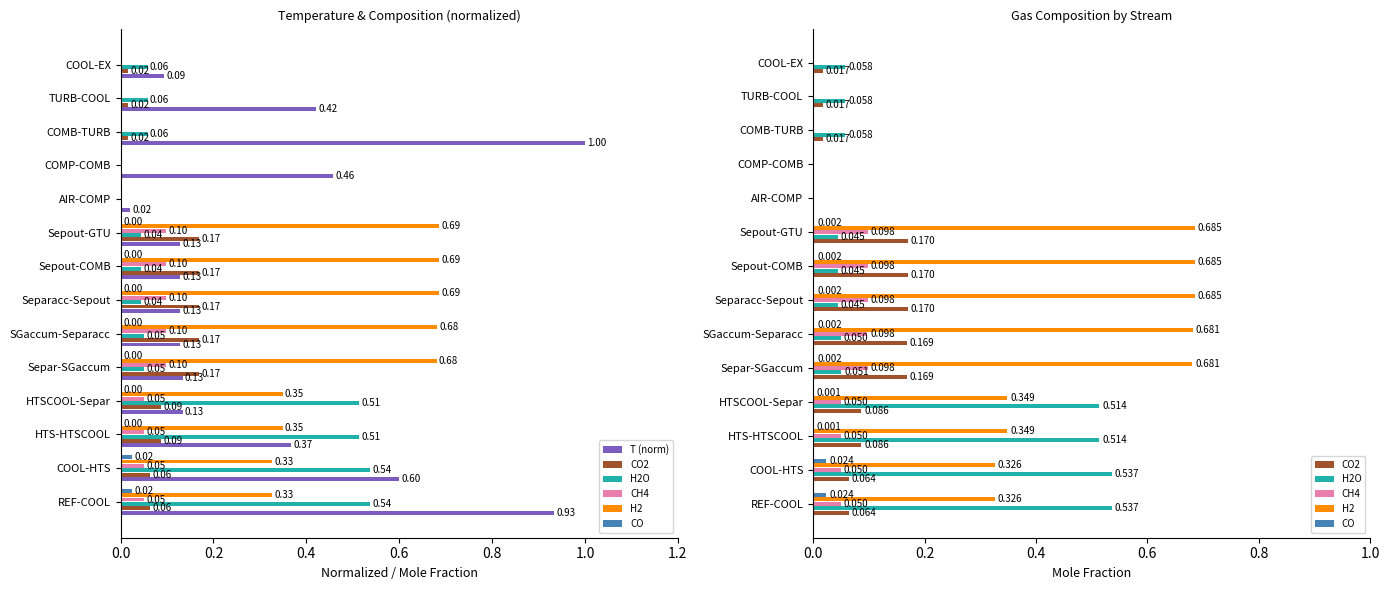

How many data points in H2 are above 0?

9